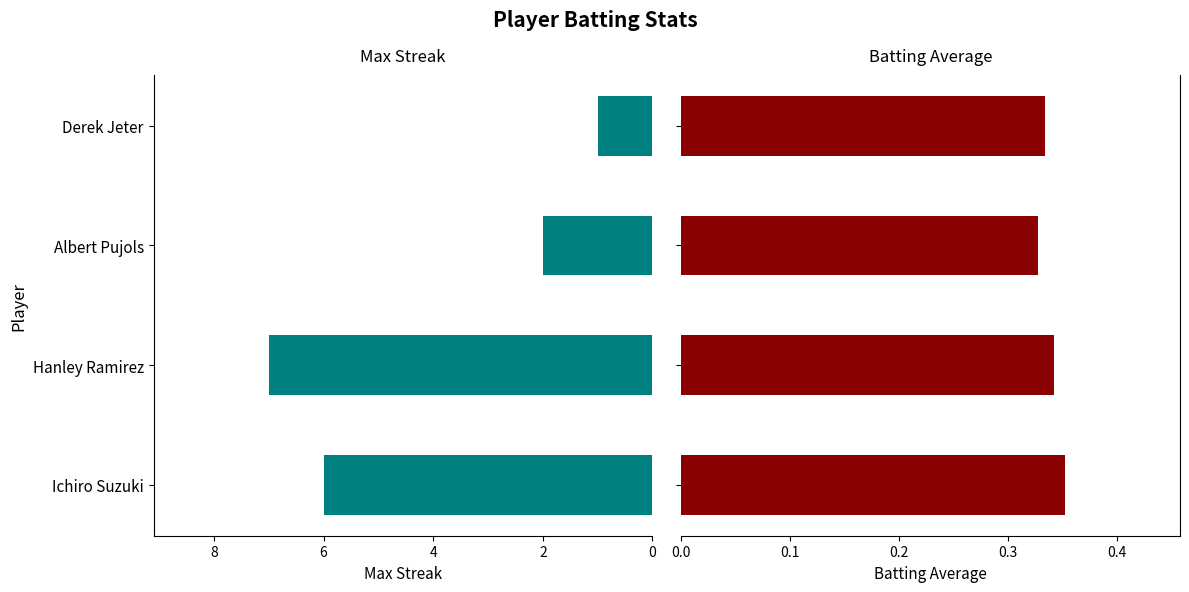

Which has a higher value, 4 or 6?

4